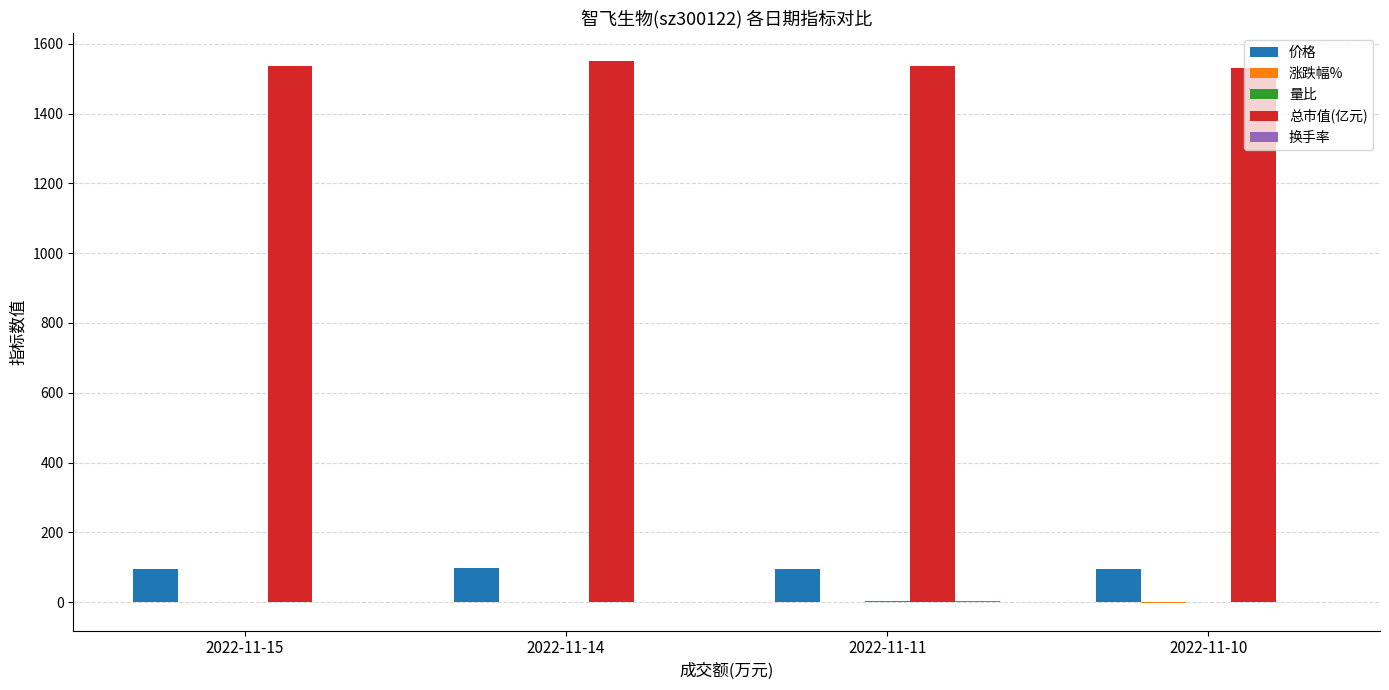

At which category does the chart reach its peak across all series?

2022-11-14